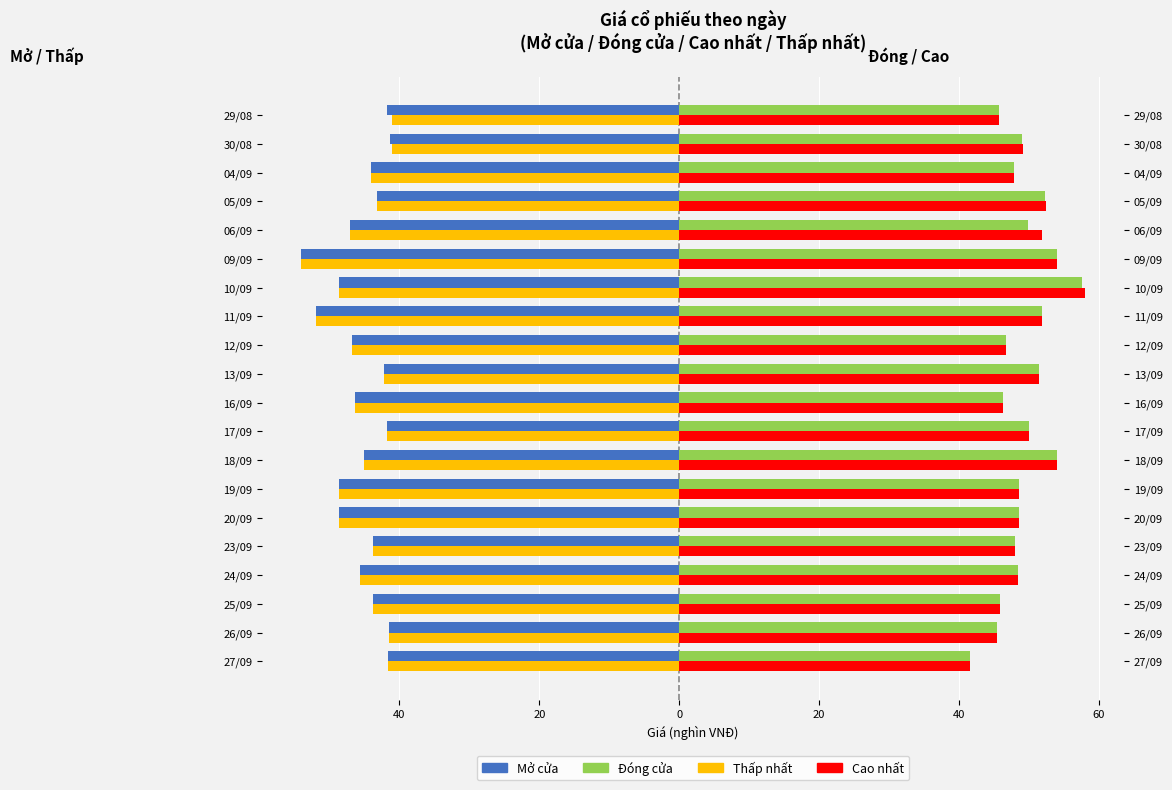

Is the value of Cao nhất at 13/09 greater than the value of Mở cửa at 19/09?

Yes